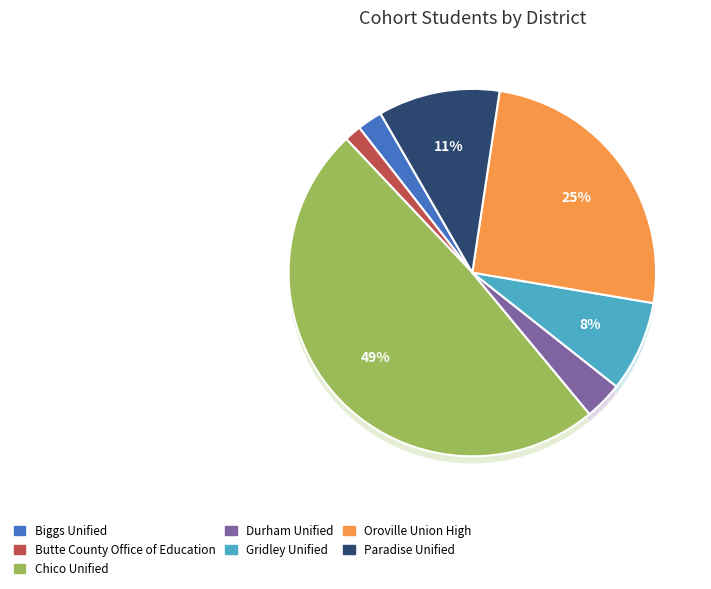

Which slice is the largest?

Chico Unified